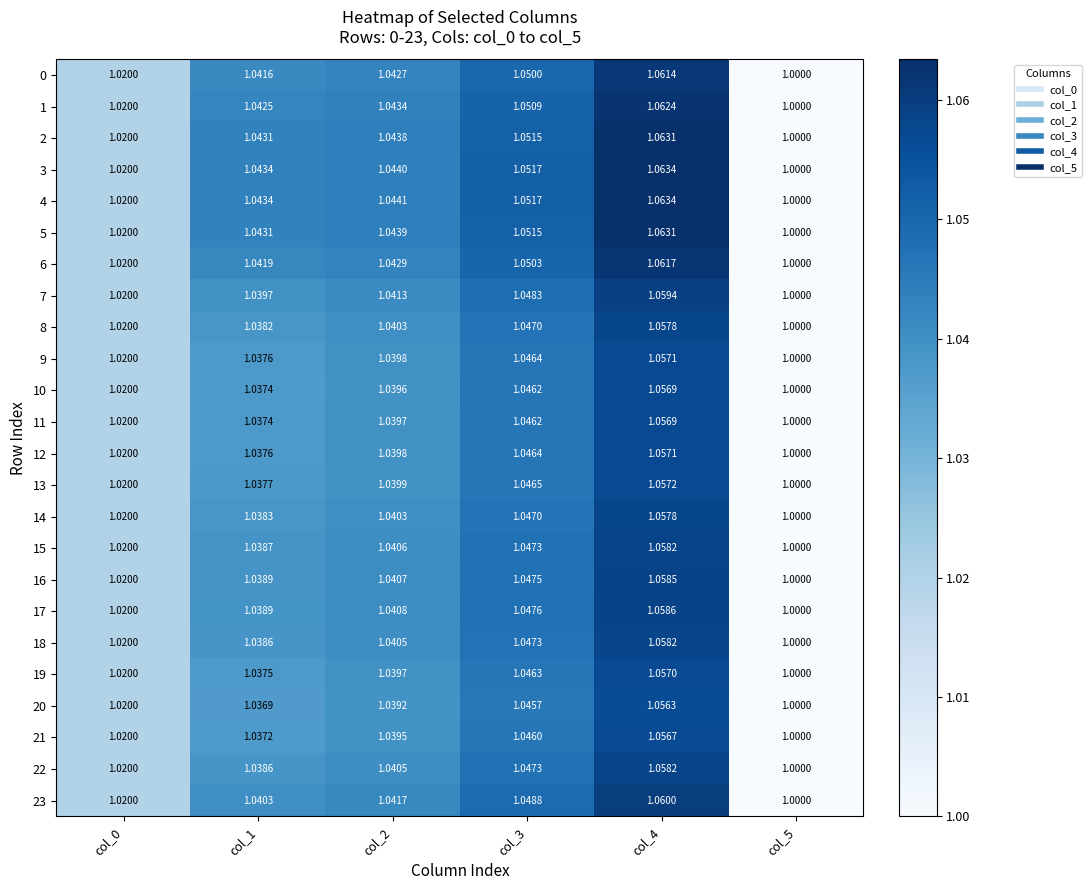

Is the value of 9 at col_0 greater than the value of 16 at col_1?

No